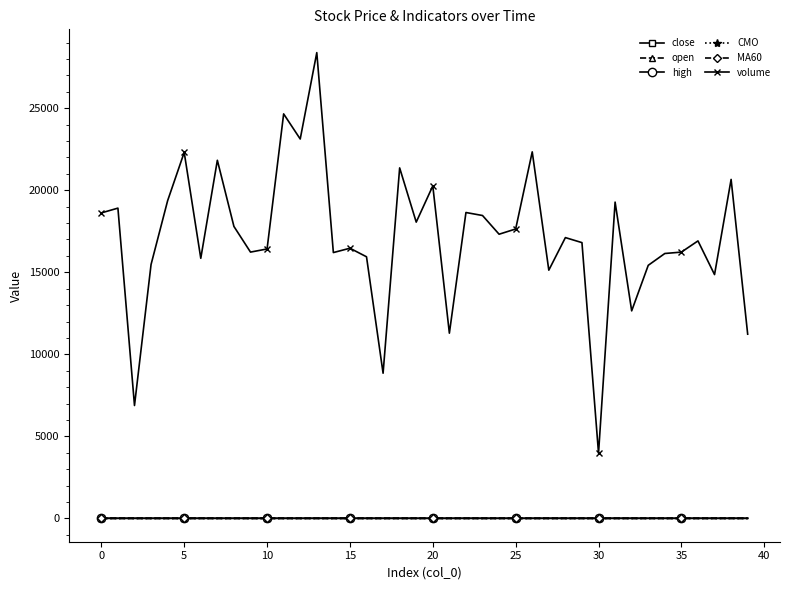

What is the maximum value shown in the chart?

28388.0